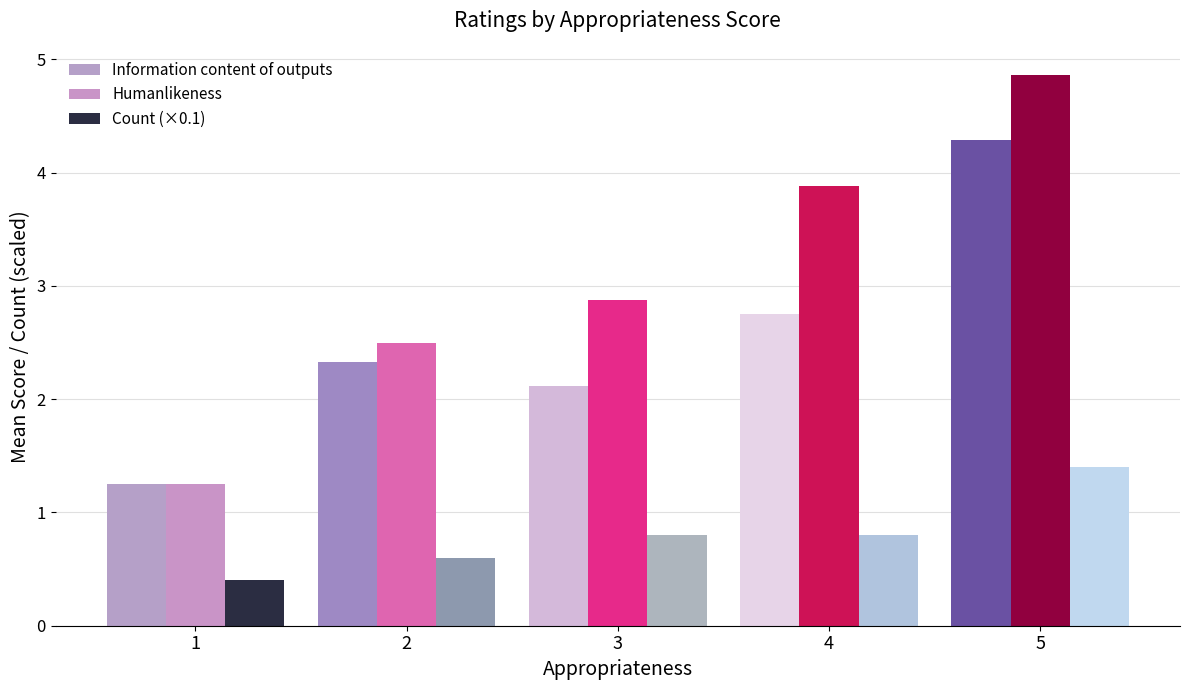

At which category does the chart reach its peak across all series?

5